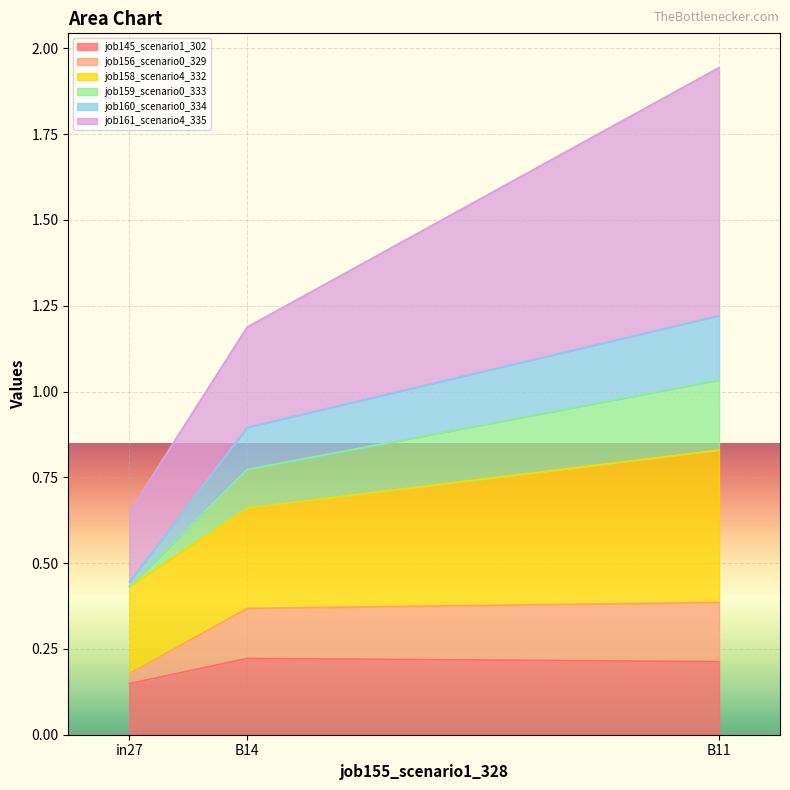

Which has a higher value, B14 or B11?

B14